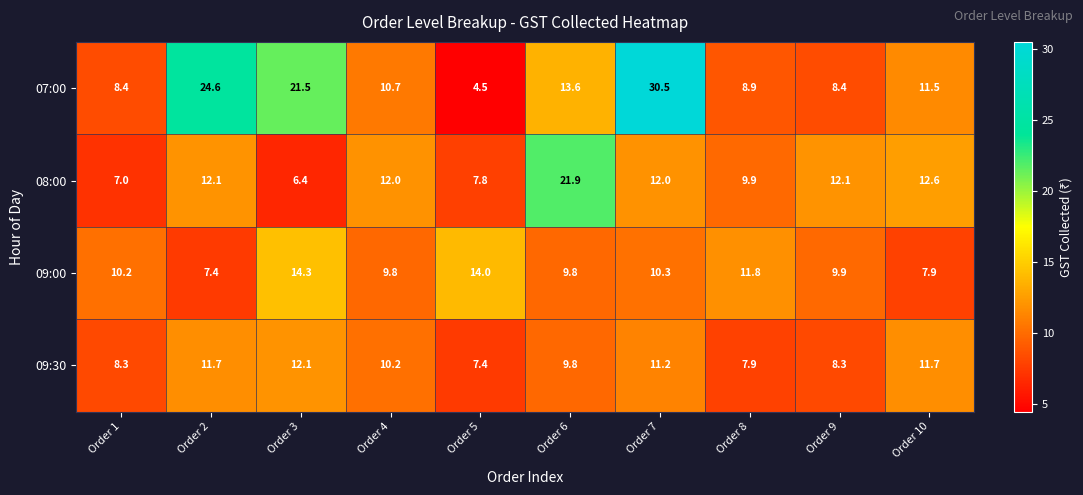

Is it true that 07:00 equals 30.5 at Order 7?

True